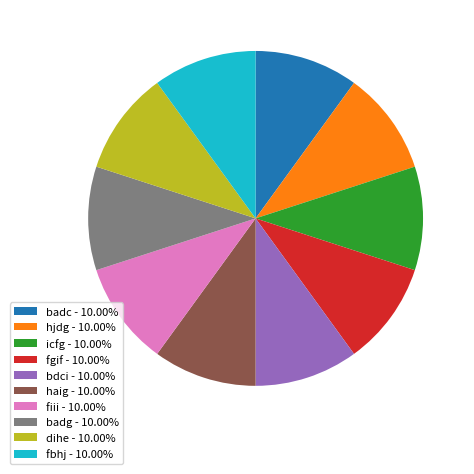

Count the number of slices in the pie.

10